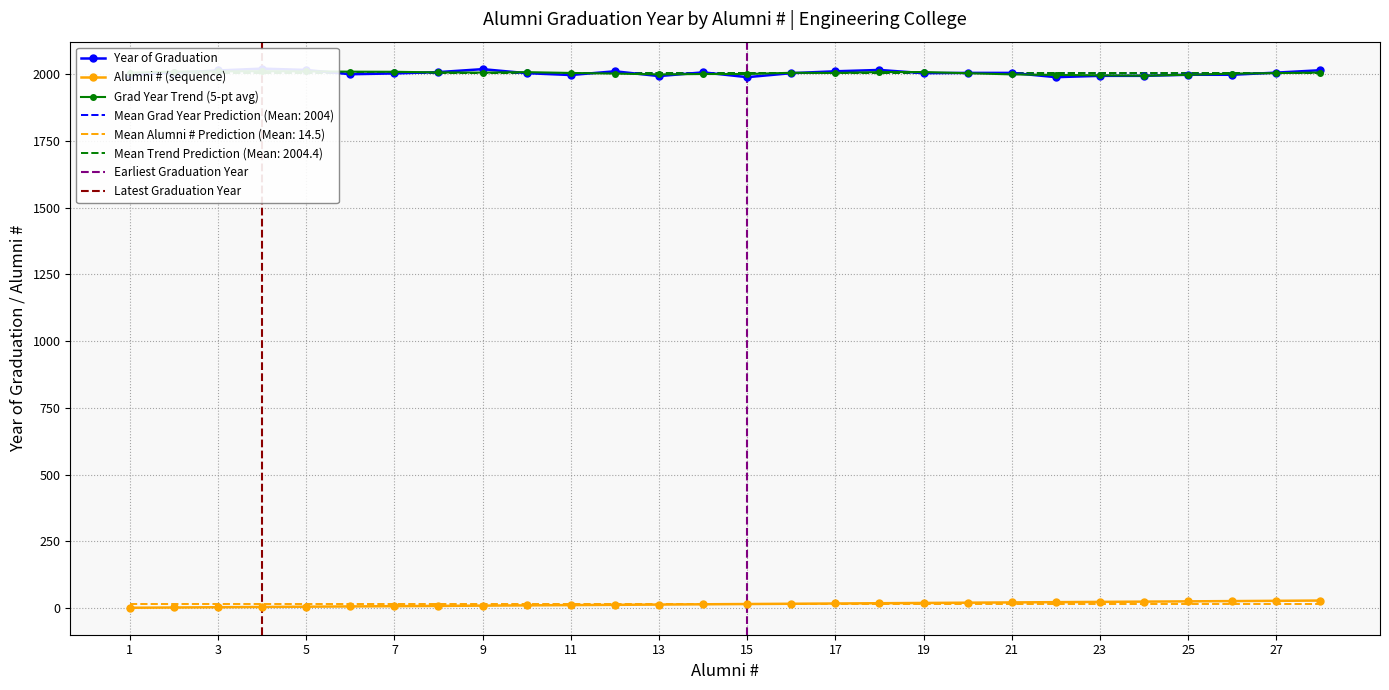

At which label is Year of Graduation closest to 2005?

20